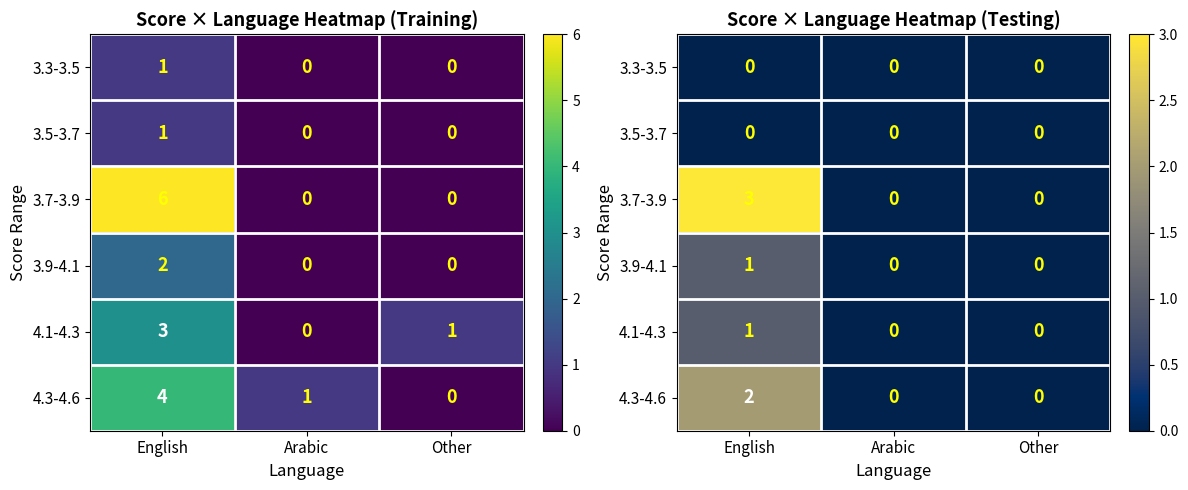

What is the difference between the maximum and second lowest values in the 4.1-4.3 series?

1